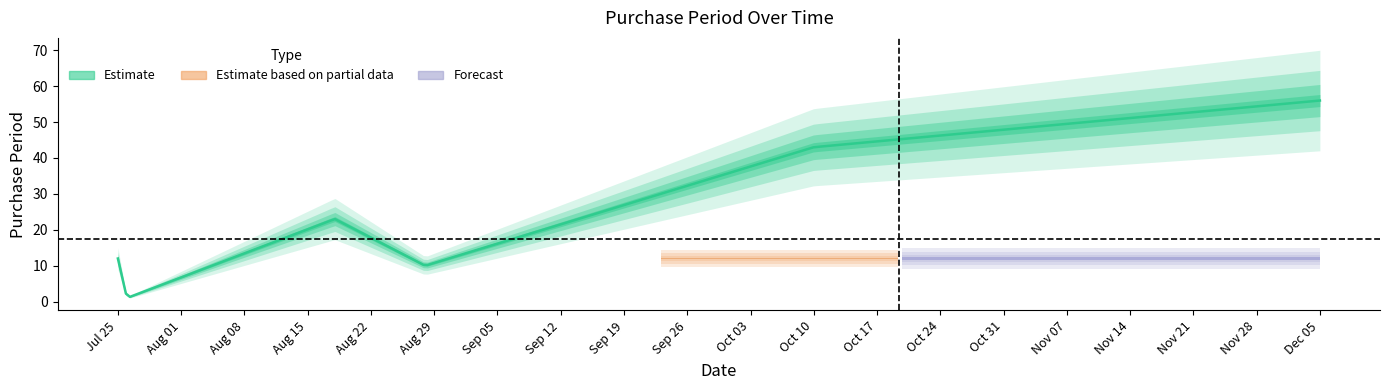

Is this an area chart (filled region under the line)?

No